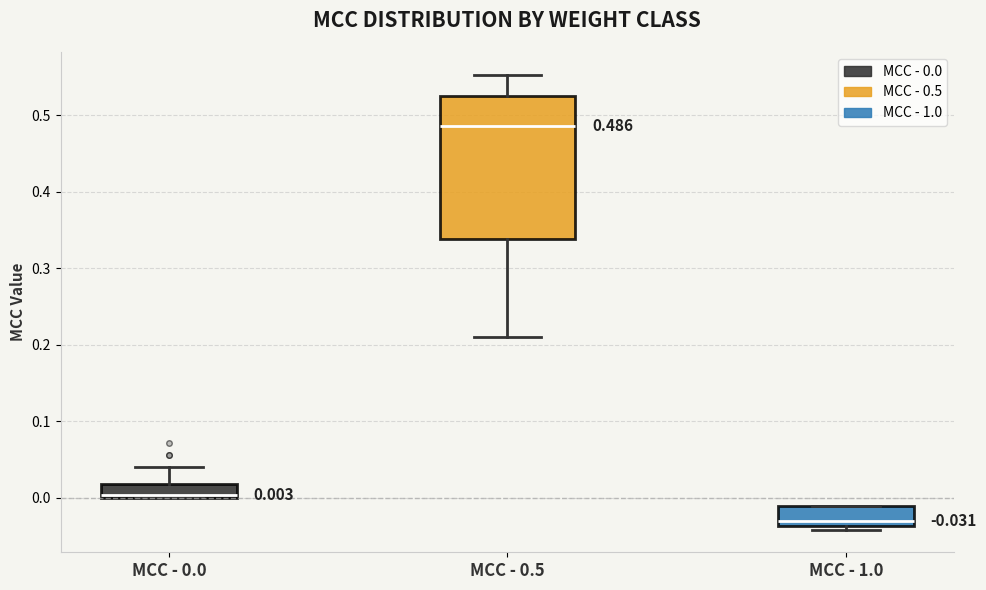

Which box is the tallest, from its lower edge to its upper edge?

MCC - 0.5